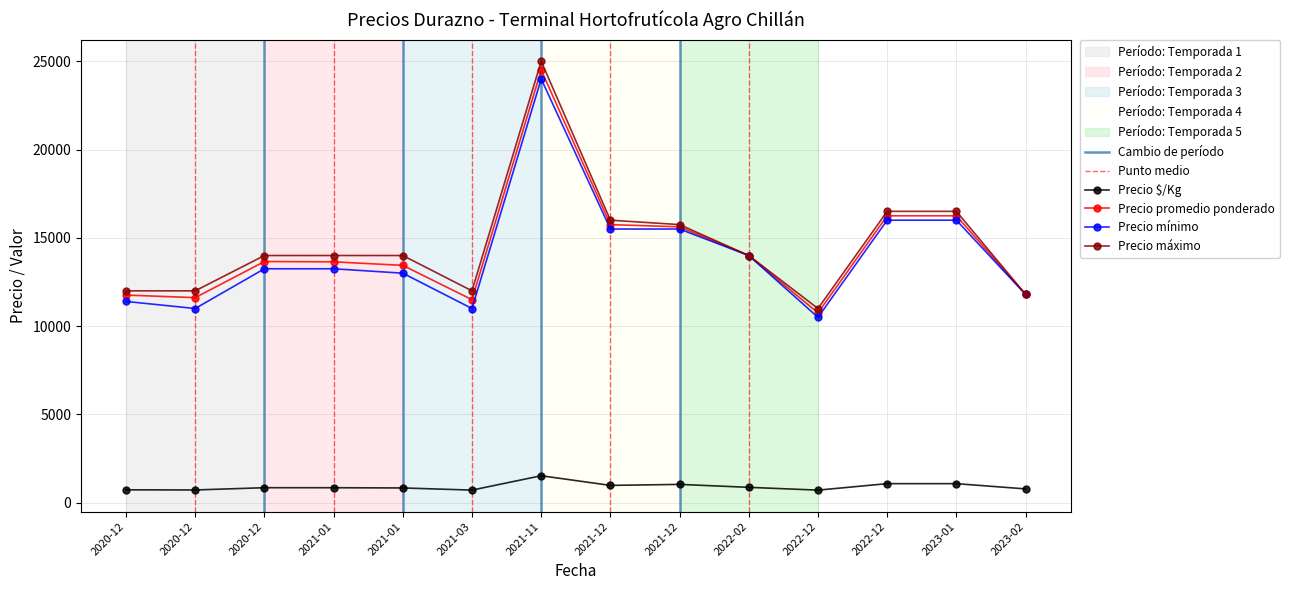

True or false: Precio mínimo has a value of 22079 at 18.

False